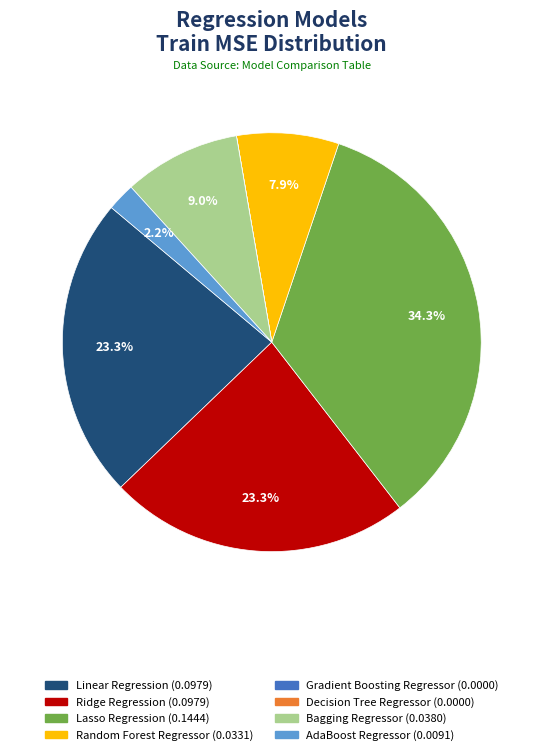

Which category has the biggest portion of the pie?

Lasso Regression